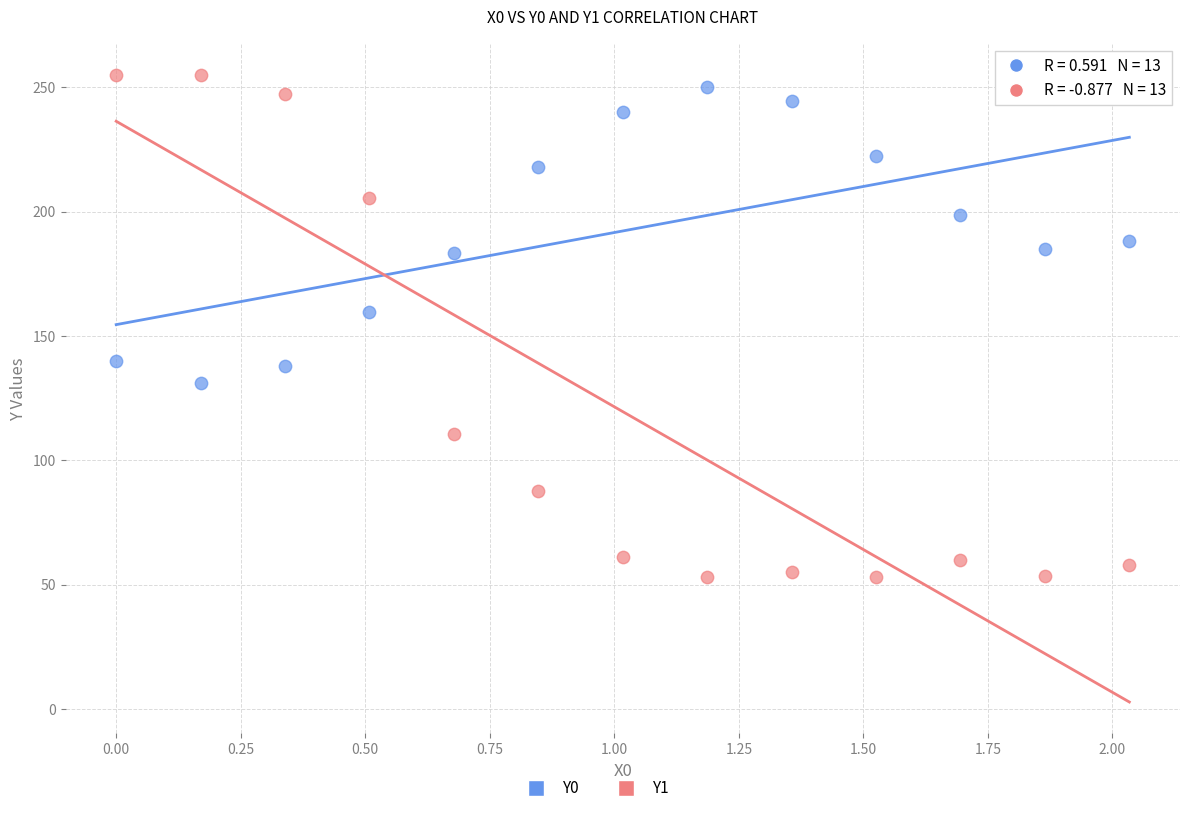

Across all series, what Y value is closest to 153?

159.7